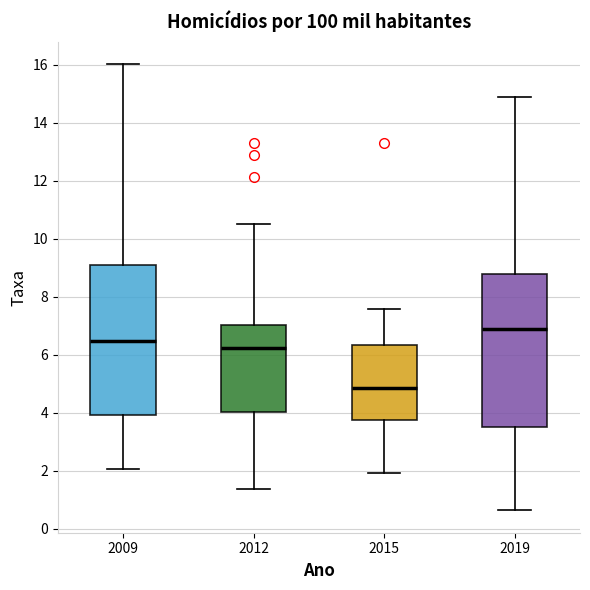

Reading left to right, transcribe this box plot: for each box, give where its median line is, the range the box spans, and where its two whiskers end, as read against the y-axis. The values are not printed on the chart, so give them approximately, as read against the axis.

2009: median 6.4, box 4.0 to 9.2, whiskers 2.0 to 16.0
2012: median 6.2, box 4.0 to 7.0, whiskers 1.4 to 10.6
2015: median 4.8, box 3.8 to 6.4, whiskers 2.0 to 7.6
2019: median 6.8, box 3.6 to 8.8, whiskers 0.6 to 15.0